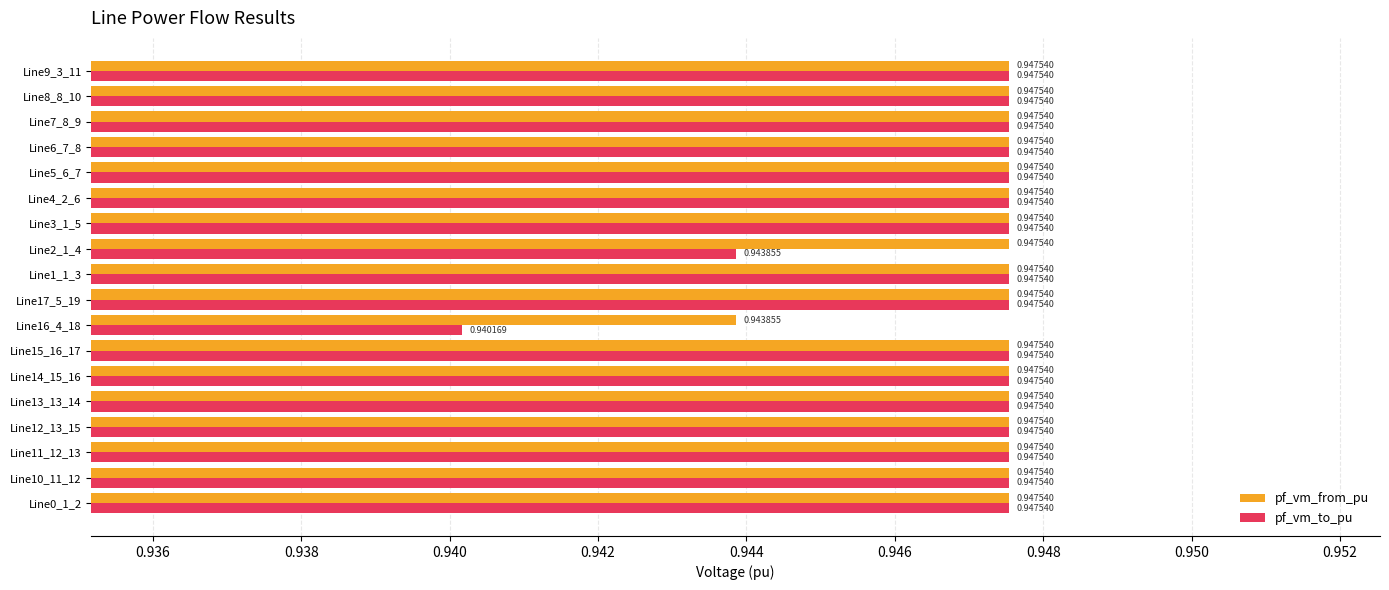

Which series has the largest total across all categories?

pf_vm_from_pu